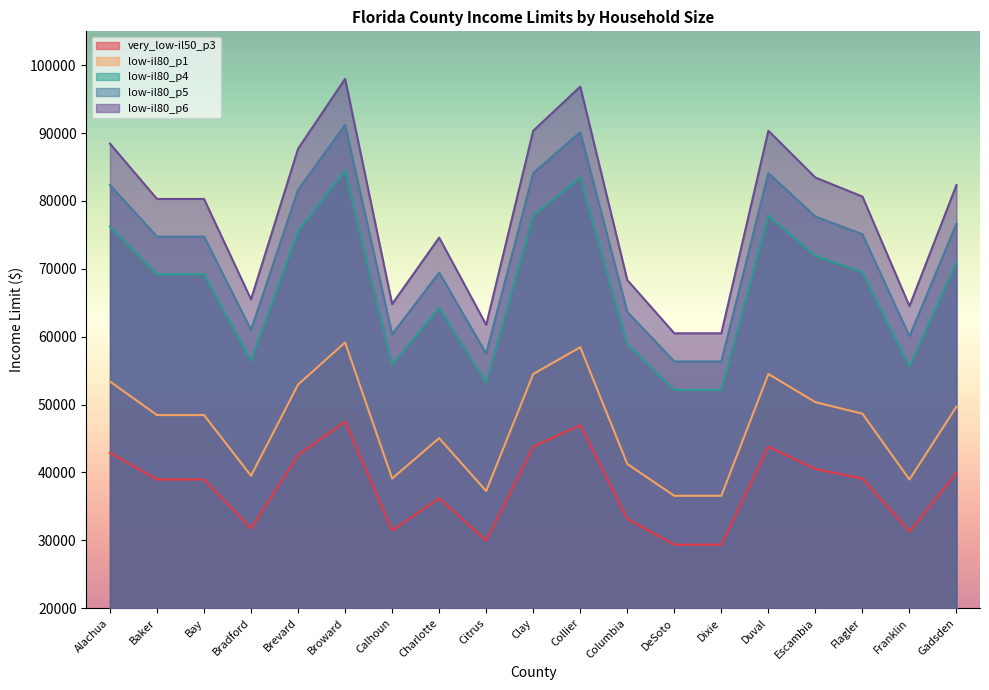

What is the difference between the low-il80_p1 values at Bay and Bradford?

8950